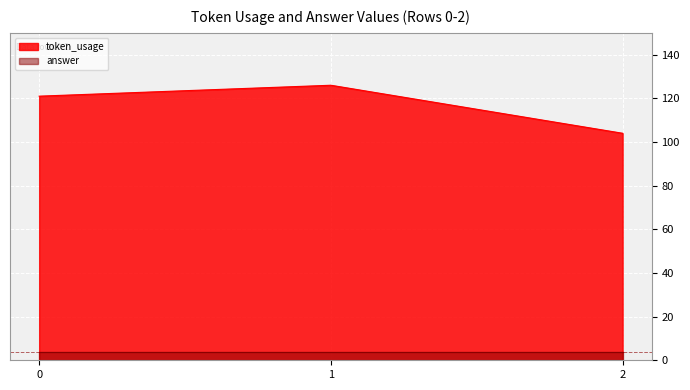

How many values are between 104 and 126?

3